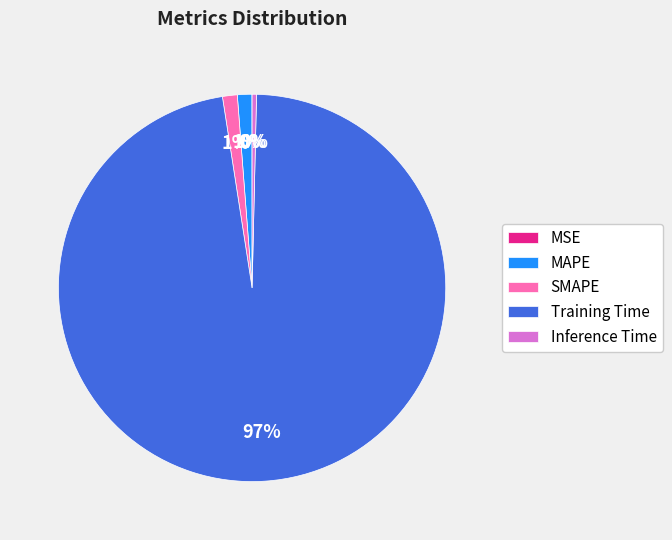

To the nearest percent, what percentage of the pie is SMAPE?

1%